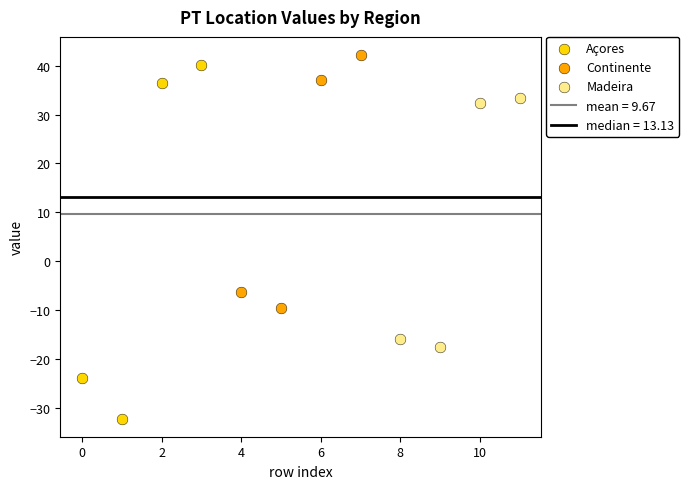

Which series reaches the minimum Y coordinate?

Açores